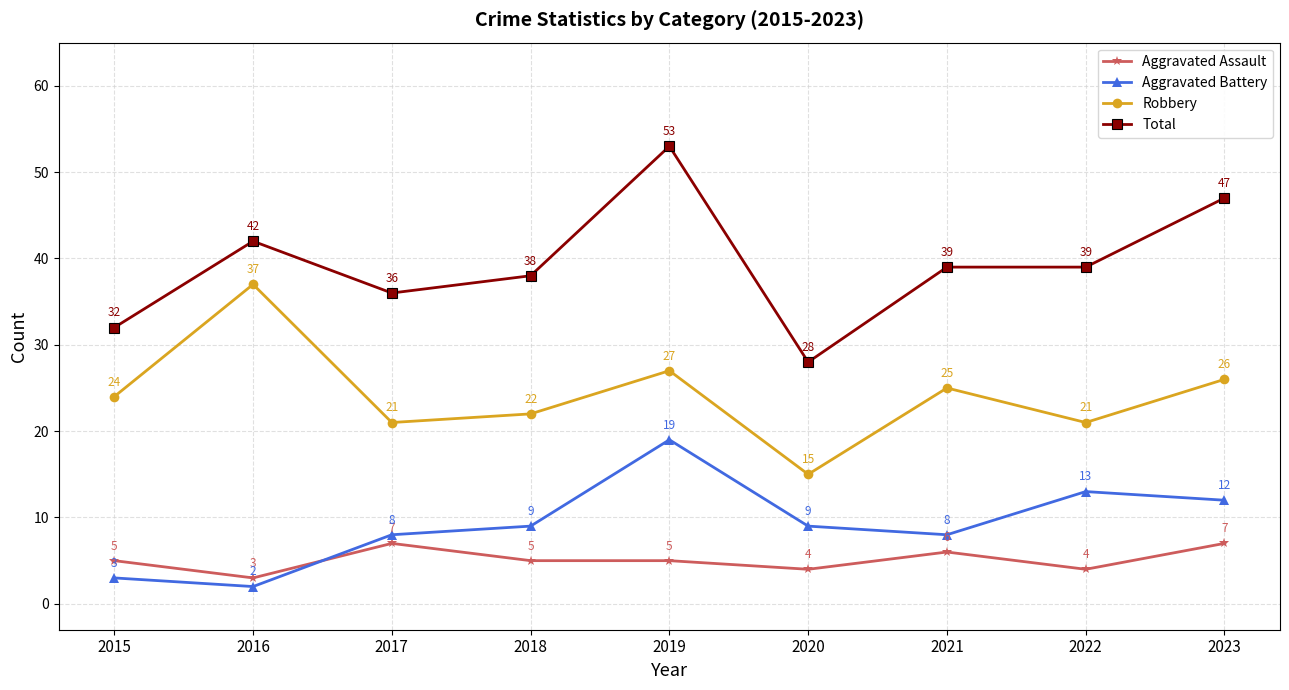

What is the approximate value of Robbery at 2020, to the nearest 5?

15